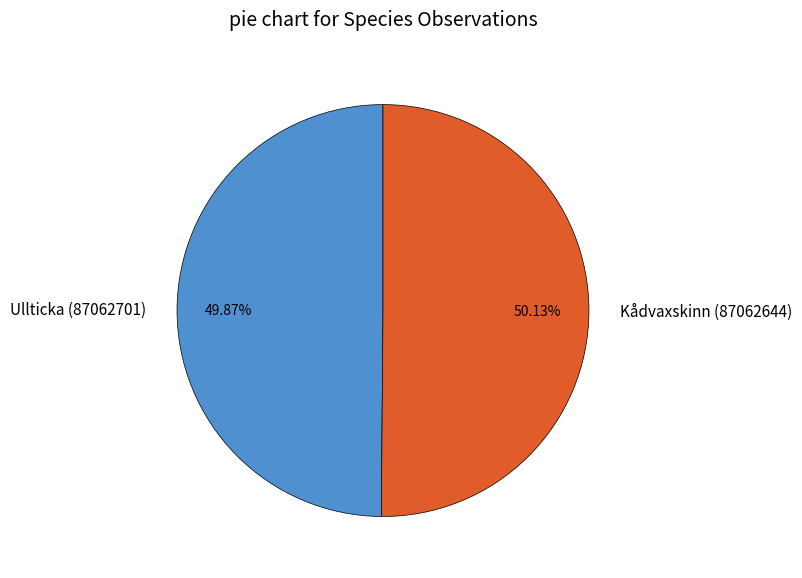

Combined, what portion of the pie is Ullticka (87062701) and Kådvaxskinn (87062644)?

100.0%